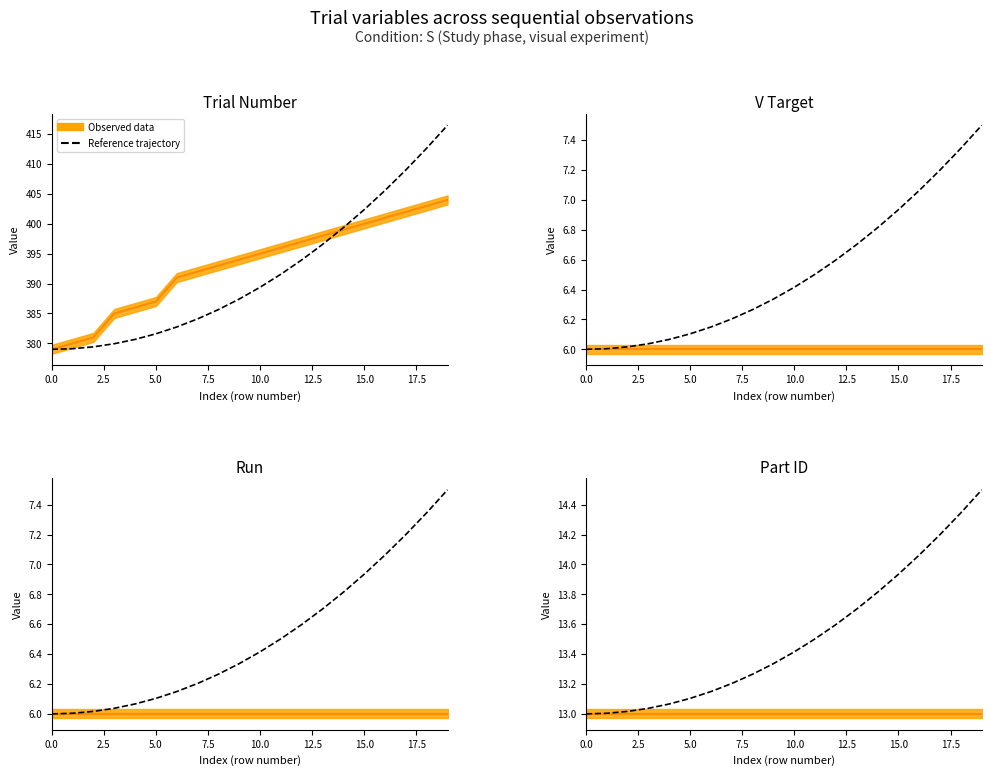

True or false: there are more than 1 points higher than both neighbors.

False